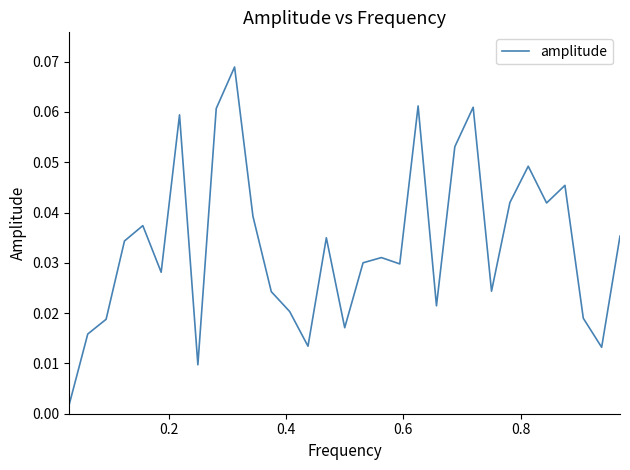

Is this an area chart (filled region under the line)?

No